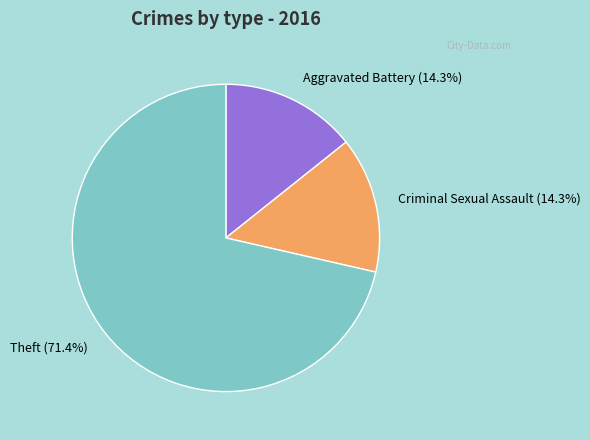

Combined, what portion of the pie is Theft (71.4%) and Criminal Sexual Assault (14.3%)?

85.7%